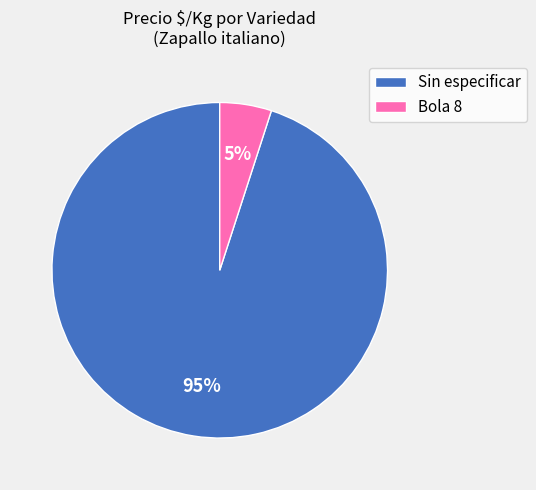

Which slice is the smallest?

Bola 8